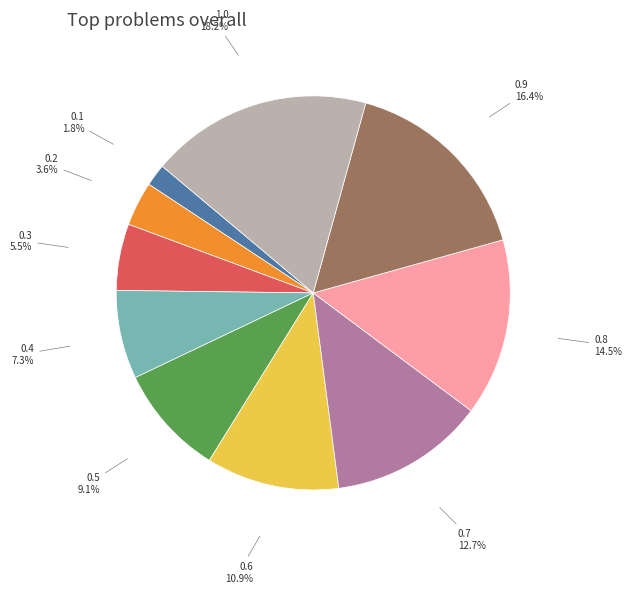

To the nearest percent, what is the average slice percentage?

10%